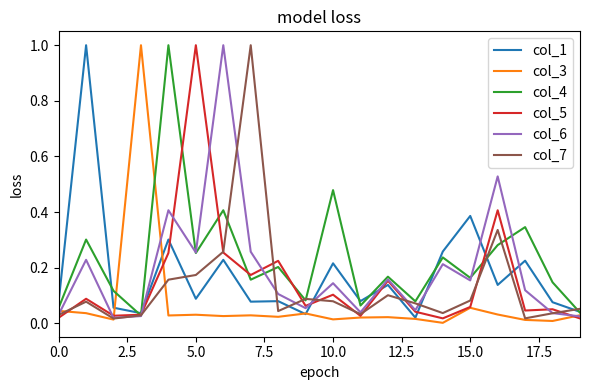

True or false: col_5 and col_6 cross at least once.

True